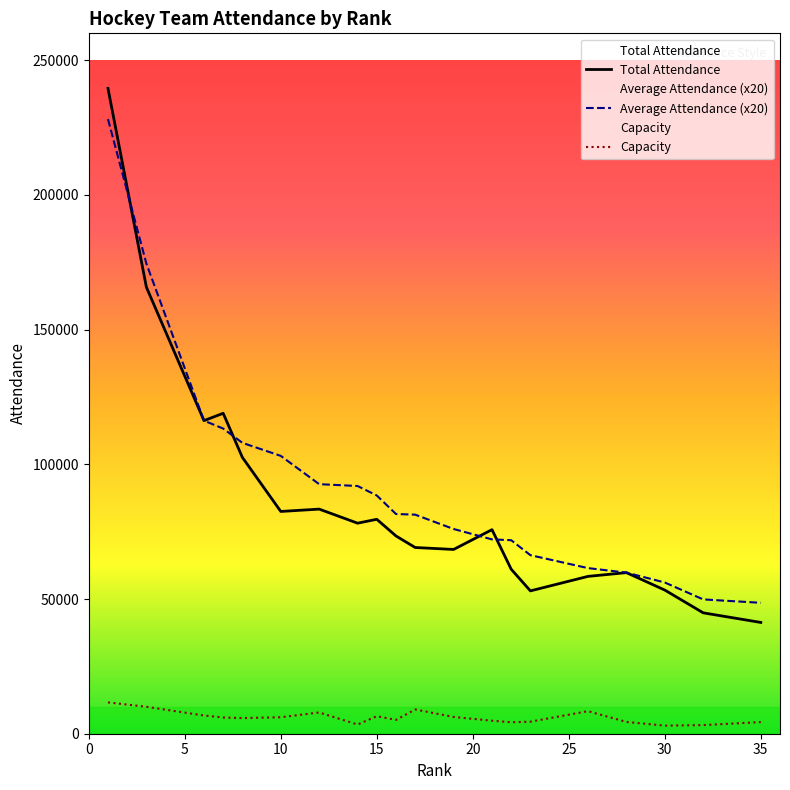

What is the lowest value of the Total Attendance series?

41307